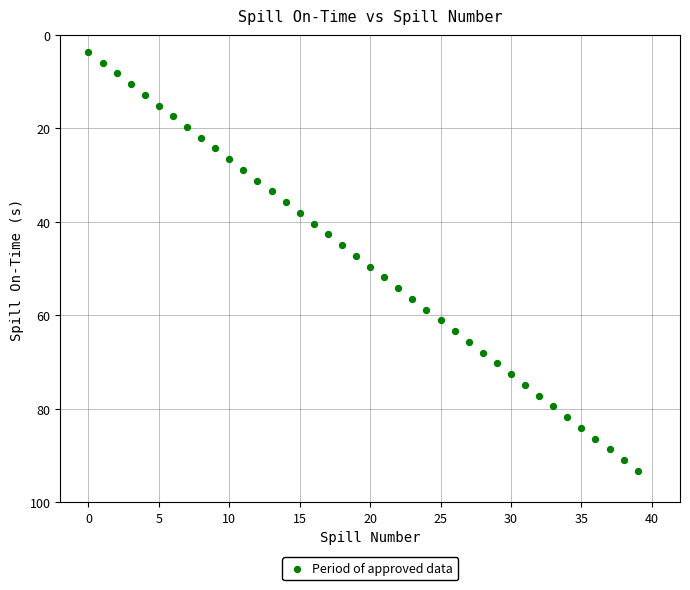

What is the range of Y values (max minus min)?

89.7